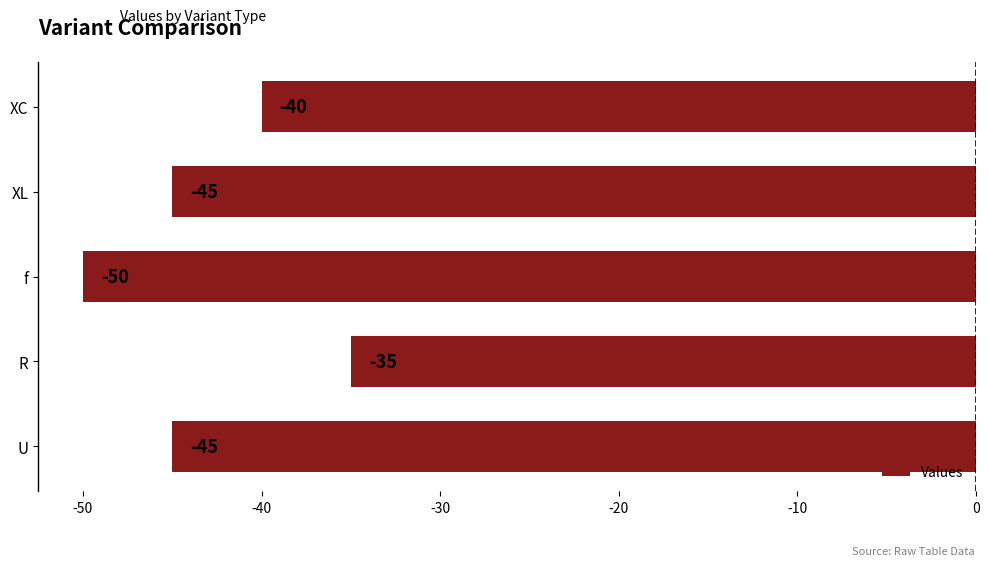

Count the values in the range -45 to -40.

3